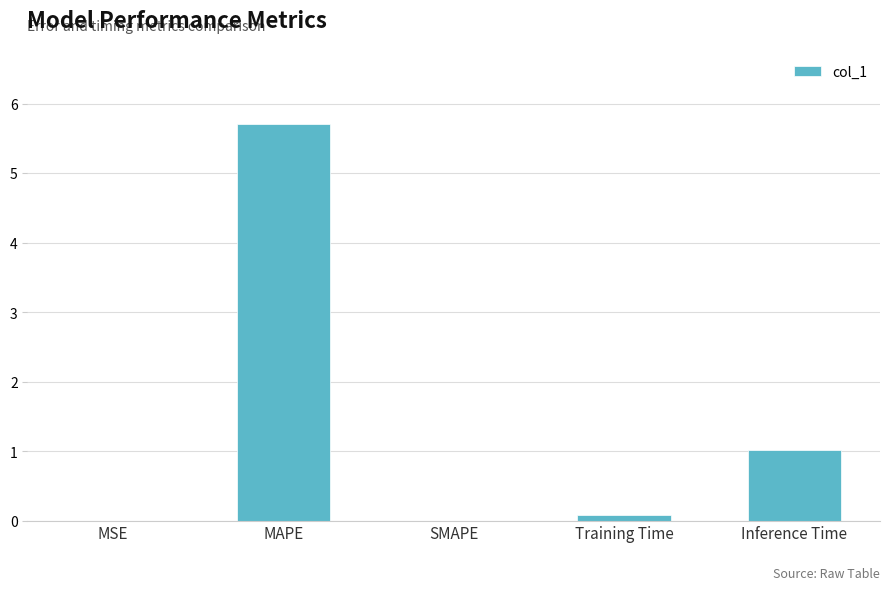

What value does the data have at Inference Time?

1.0